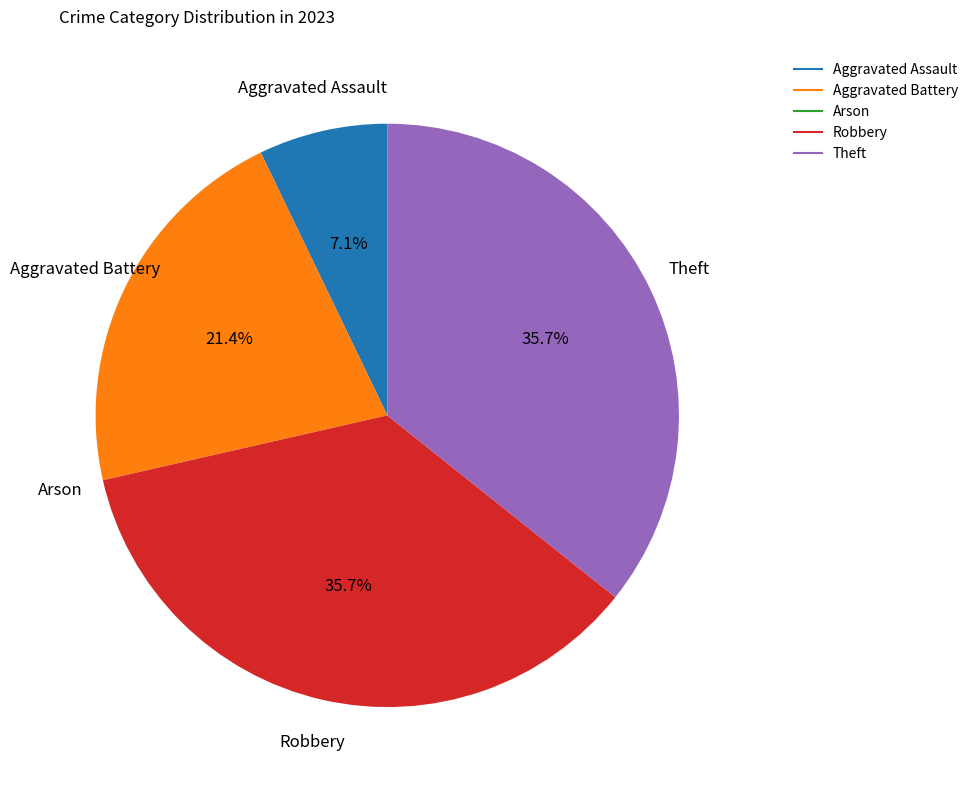

What is the ratio of the value at Aggravated Battery to the value at Theft?

0.6